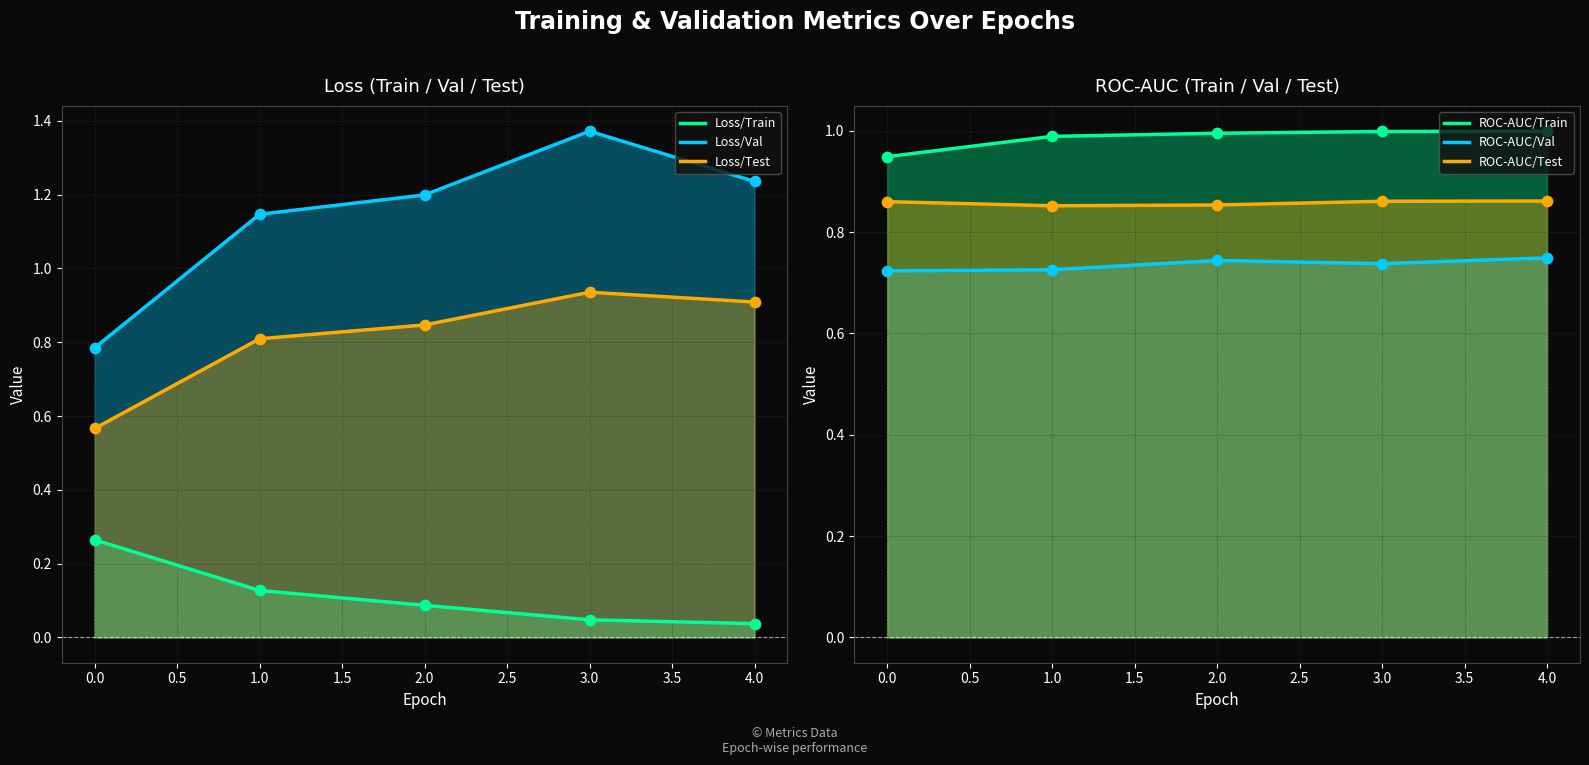

At how many categories does at least one series exceed 0?

5